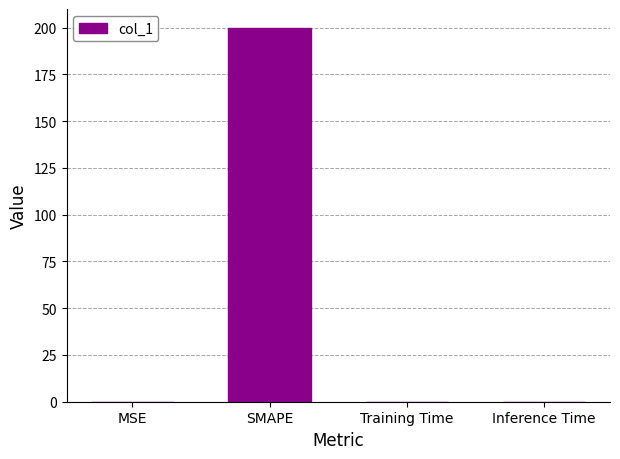

True or false: the data shows 0.0 at Training Time.

True